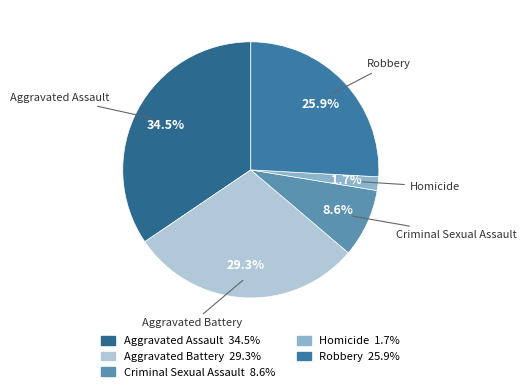

Which category has the smallest portion of the pie?

Homicide